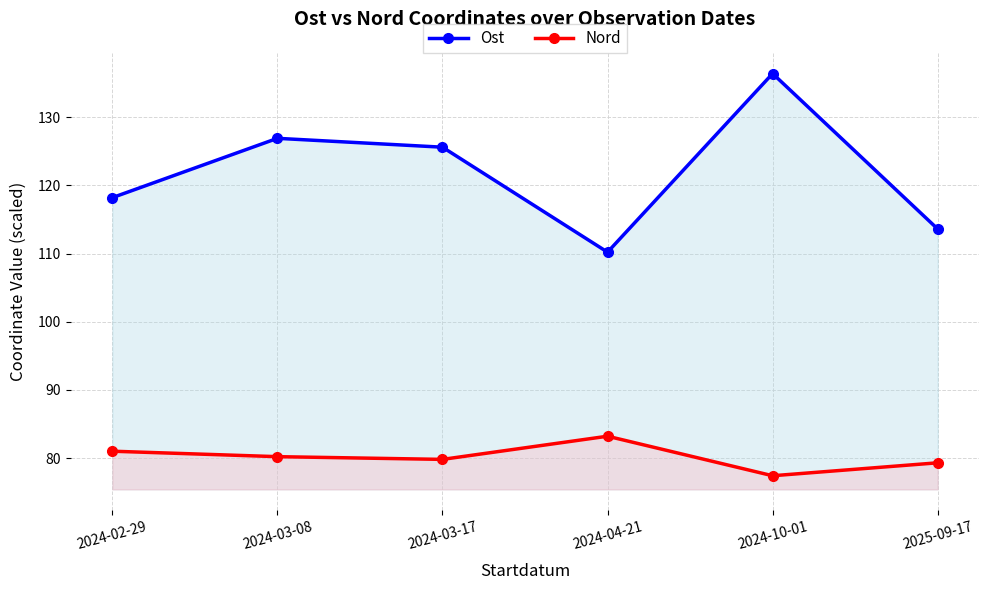

What is the total value across all series at 2024-10-01?

213.8